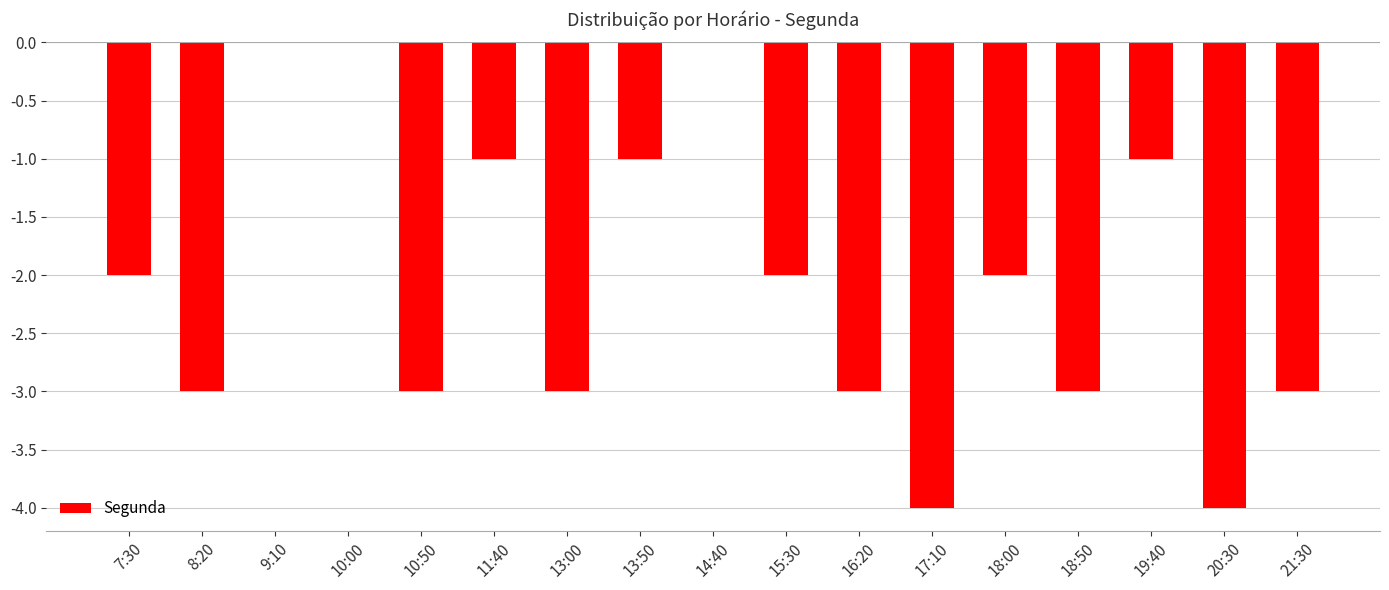

At which label is the value closest to -2?

7:30